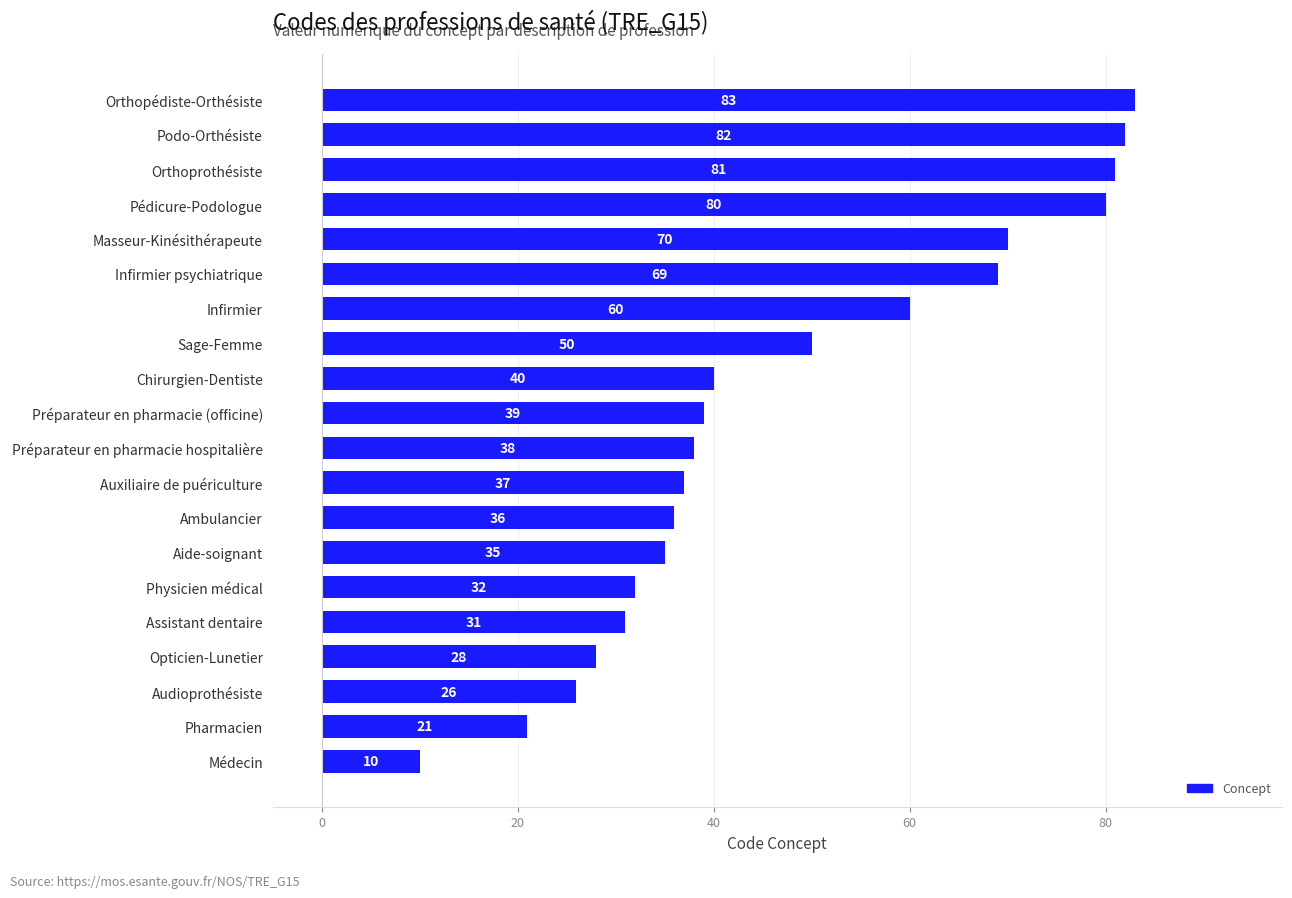

How many values are below 39?

10